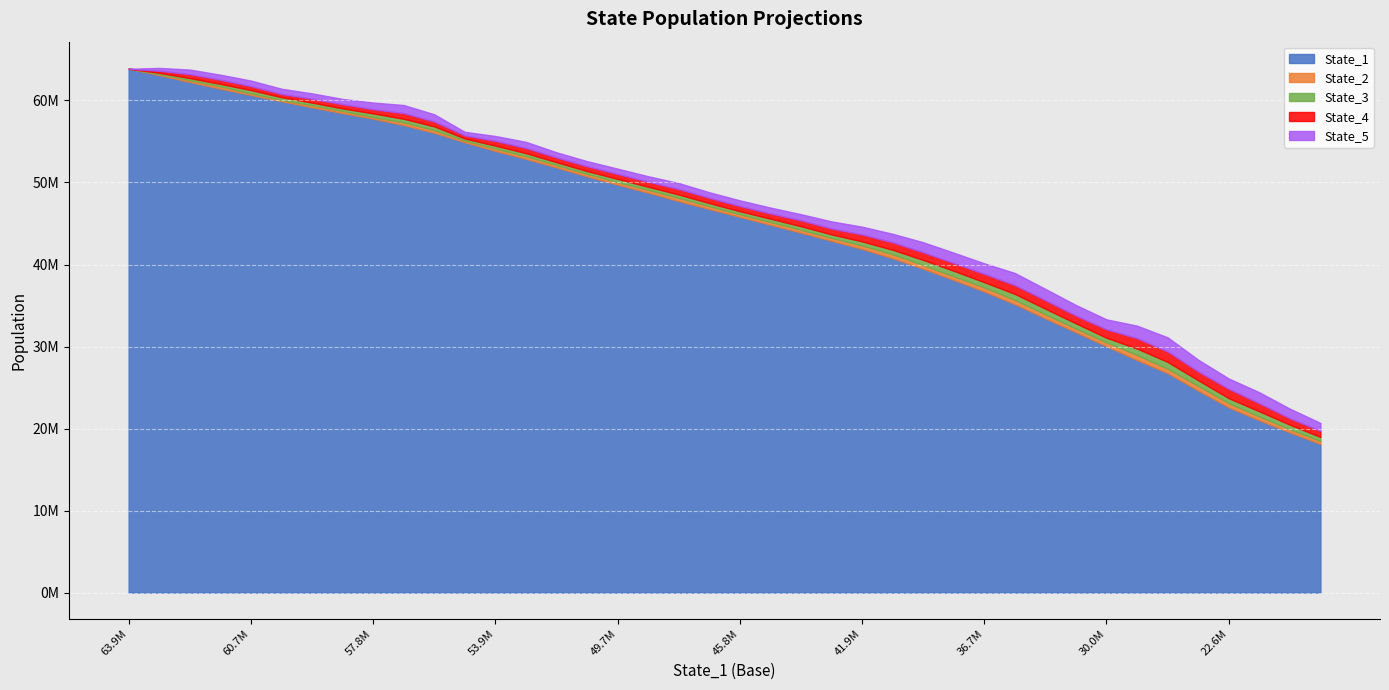

Is it true that State_2 equals 90826973.0 at 4?

False